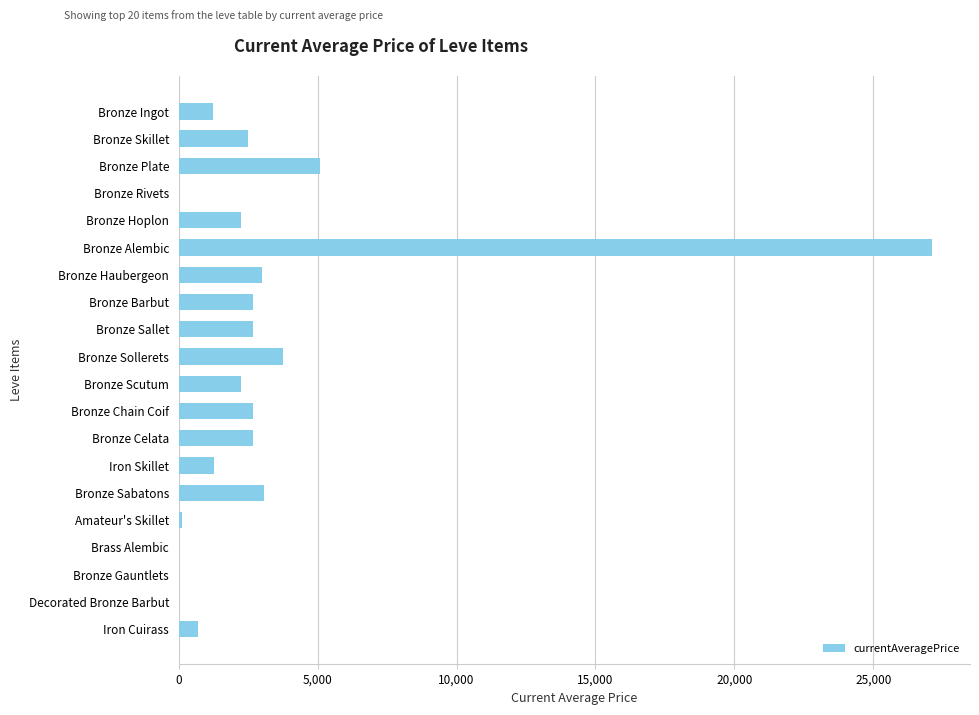

Approximately how many times larger is the value at Bronze Plate compared to Bronze Haubergeon?

1.7